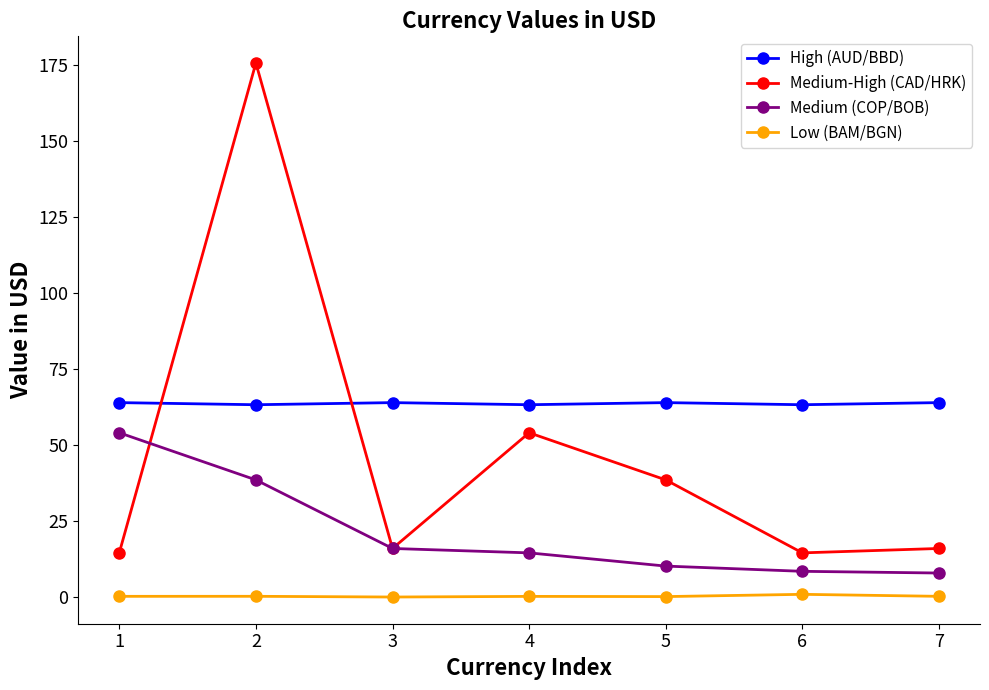

What is the value of the Medium-High (CAD/HRK) point at the 2nd from the left?

175.5